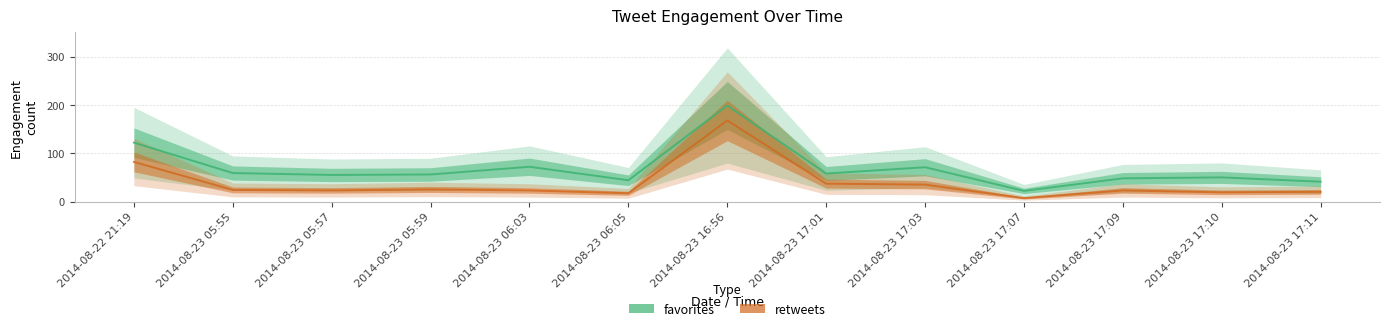

True or false: retweets and favorites cross at least once.

False